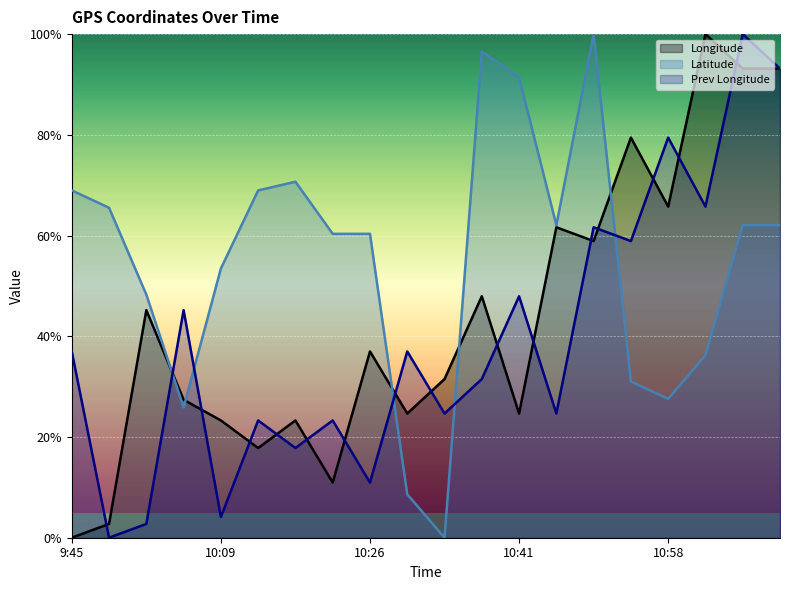

What are all the series names shown in the legend?

Longitude, Latitude, Prev Longitude